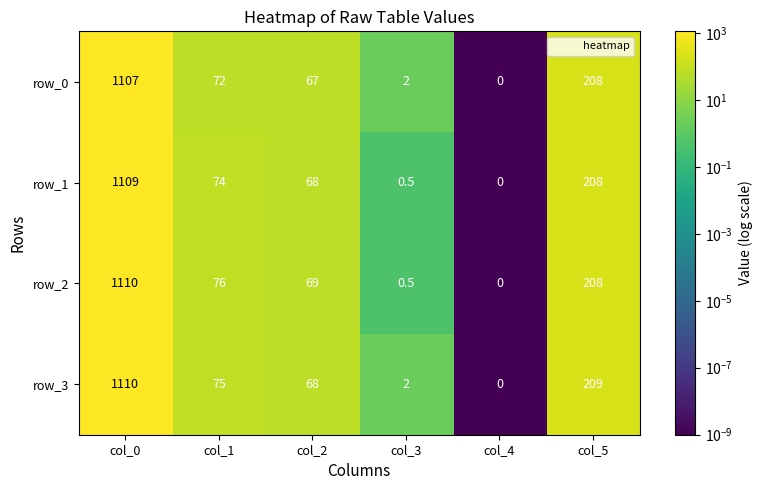

Which series has the largest total across all categories?

row_3